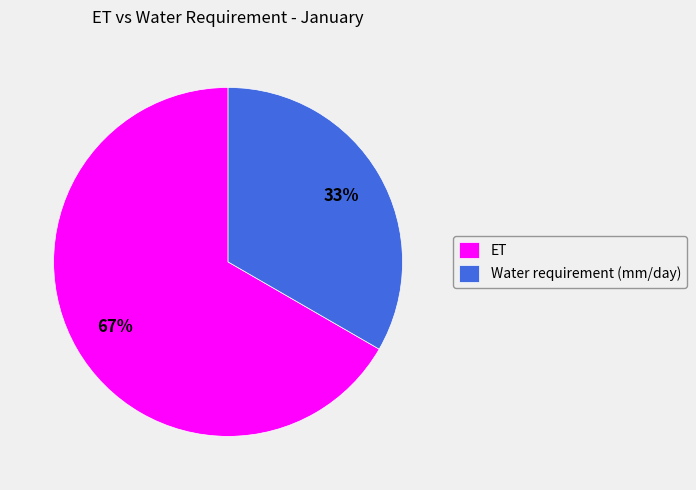

What percentage is the Water requirement (mm/day) slice, to the nearest percent?

33%